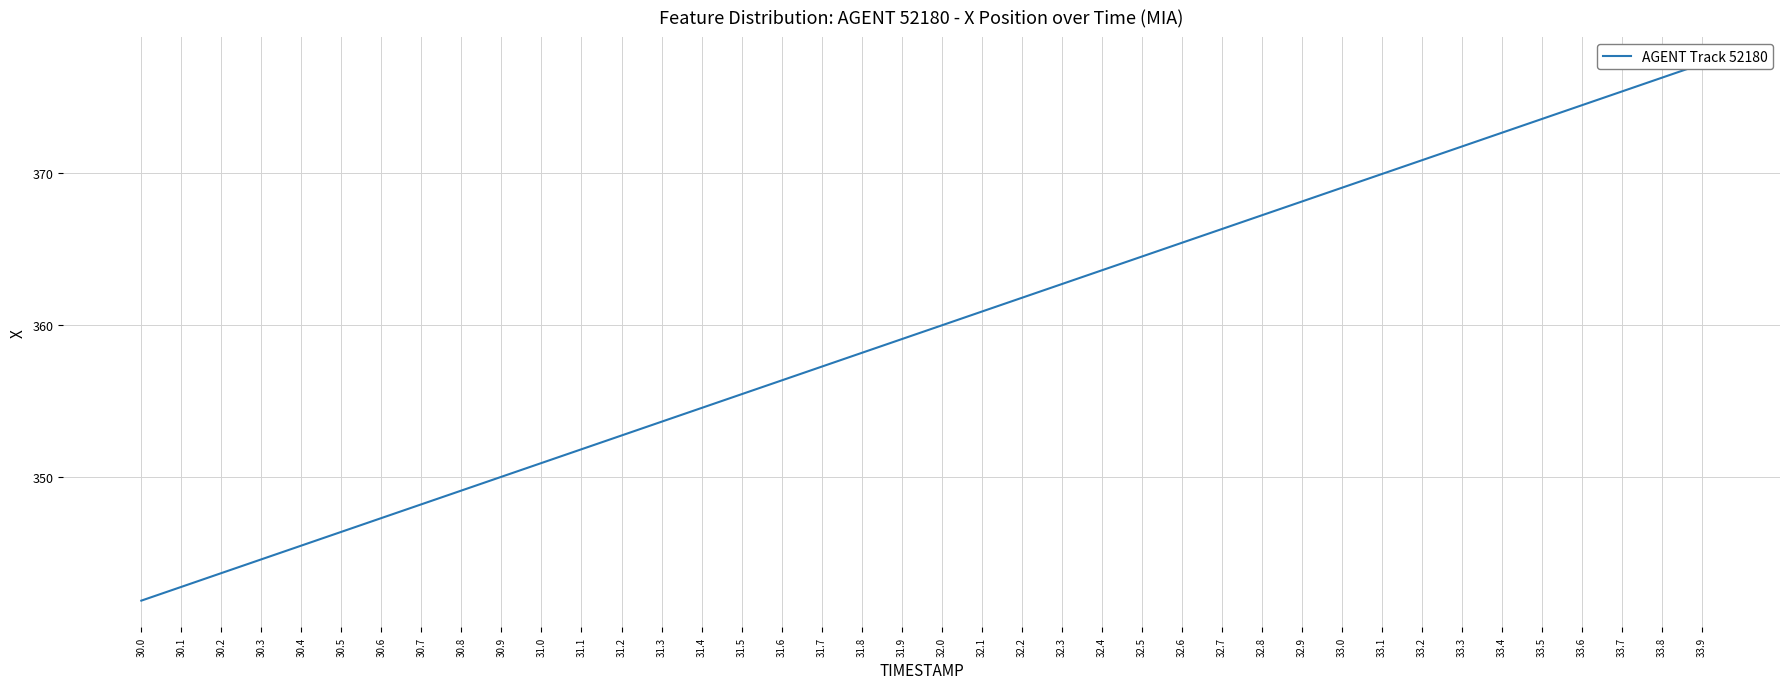

How many series are shown in this chart?

1